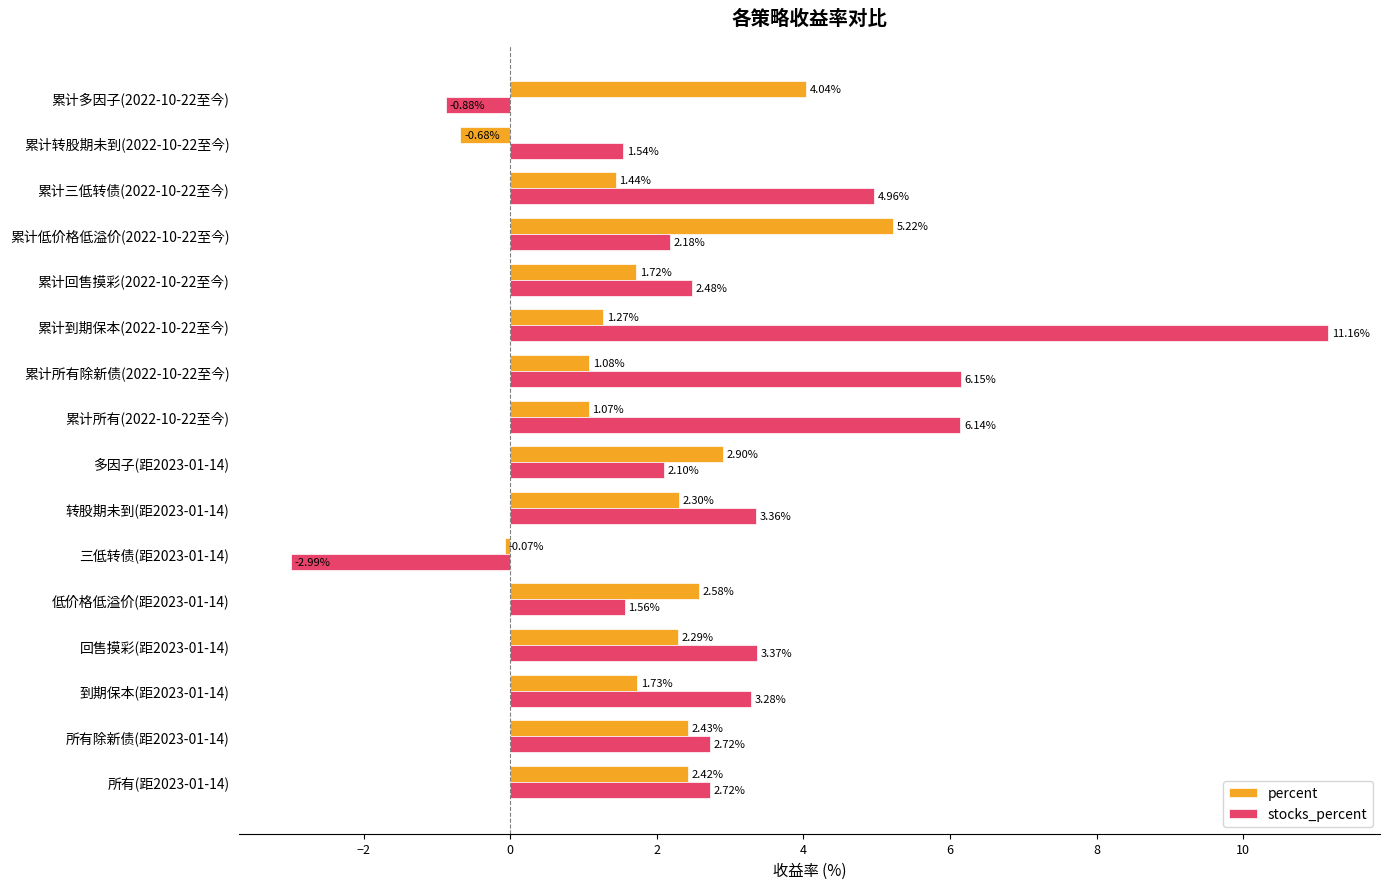

Which series has the largest range (max minus min)?

stocks_percent